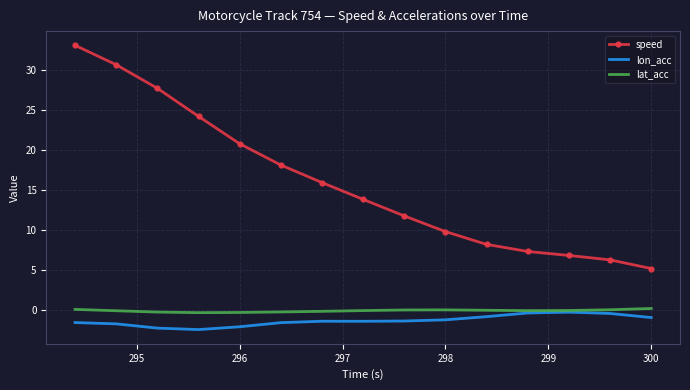

Which series has the largest total across all categories?

speed